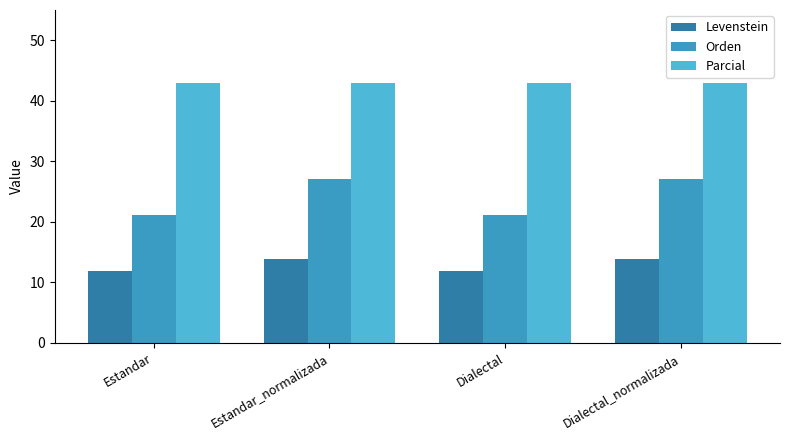

What is the sum of the Parcial values at Estandar_normalizada and Dialectal?

85.7